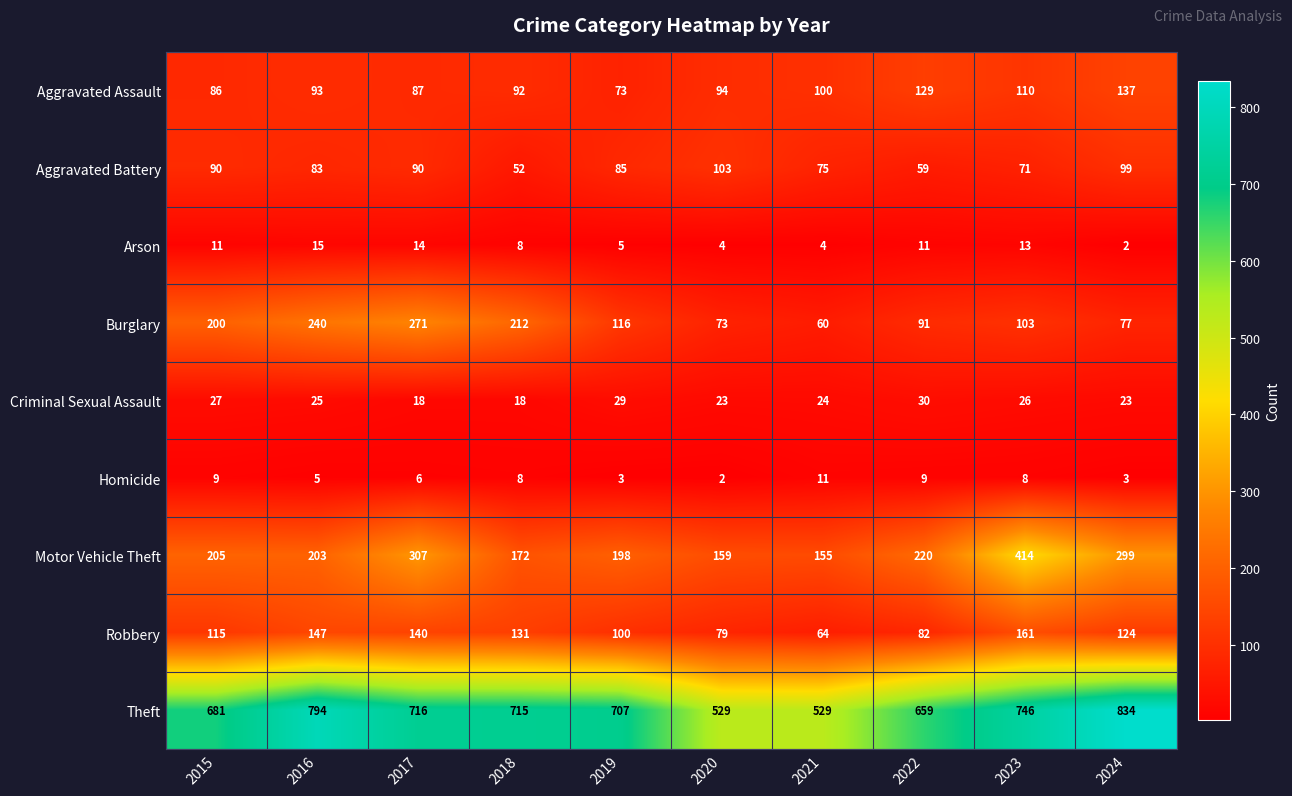

Where is Aggravated Battery nearest to the value 77?

2021